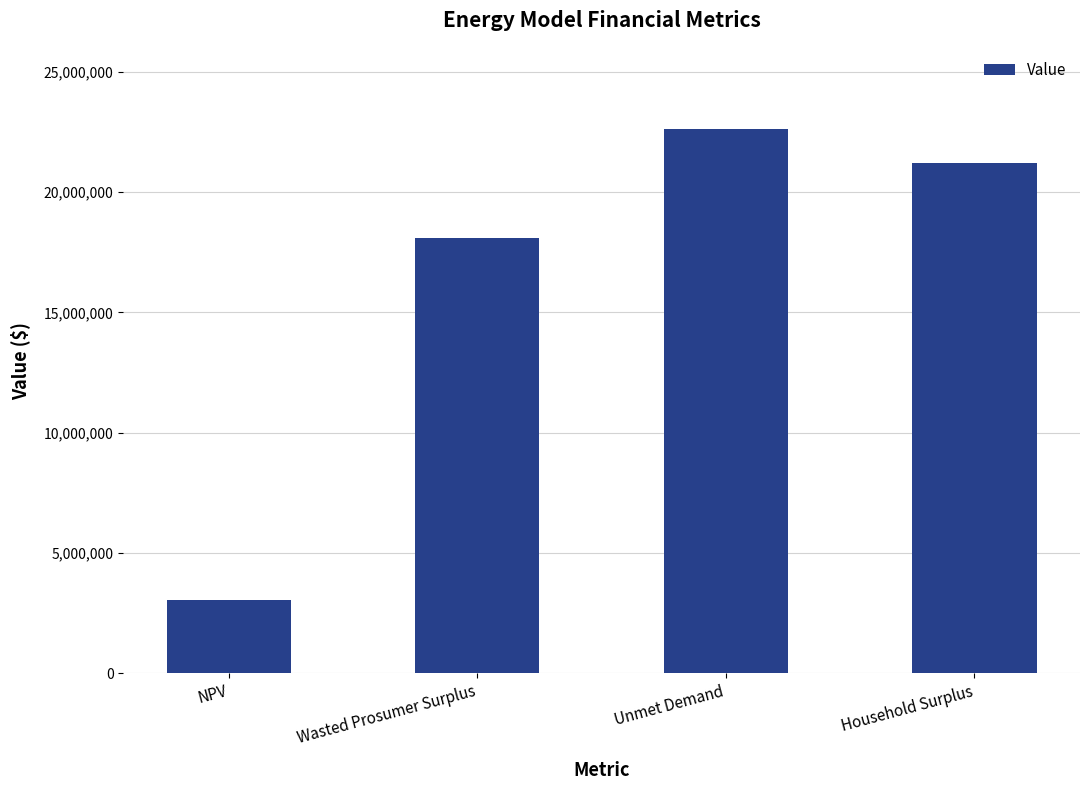

Reading right to left, transcribe all the data shown in this chart.

Household Surplus=21192647.5	Unmet Demand=22598927.4	Wasted Prosumer Surplus=18093321.8	NPV=3036158.5